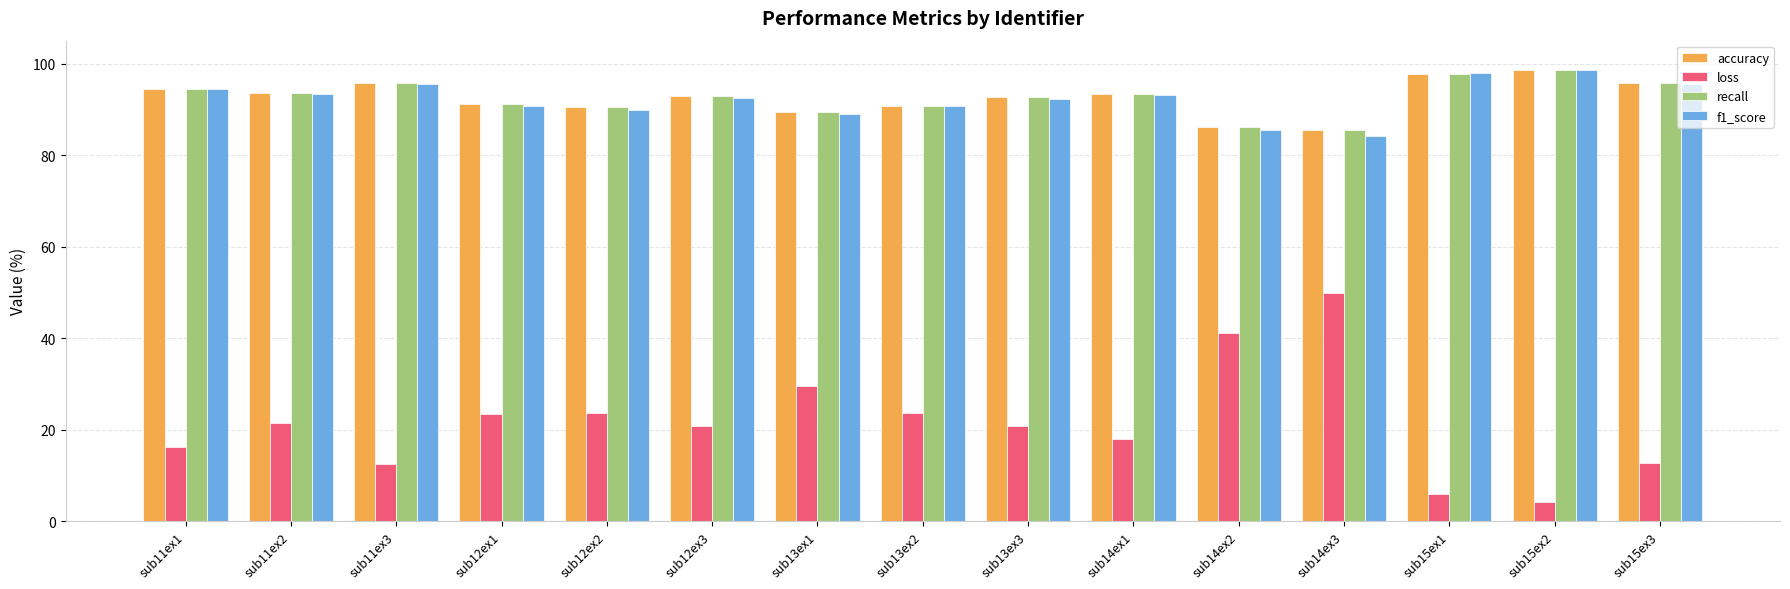

What is the difference between the second highest and second lowest values in the accuracy series?

11.6